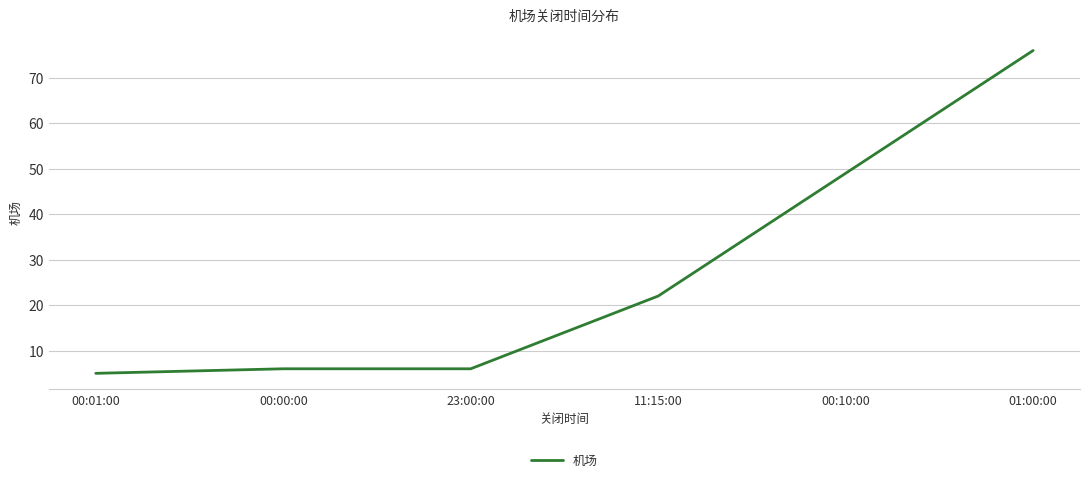

Count the number of categories in the chart.

6